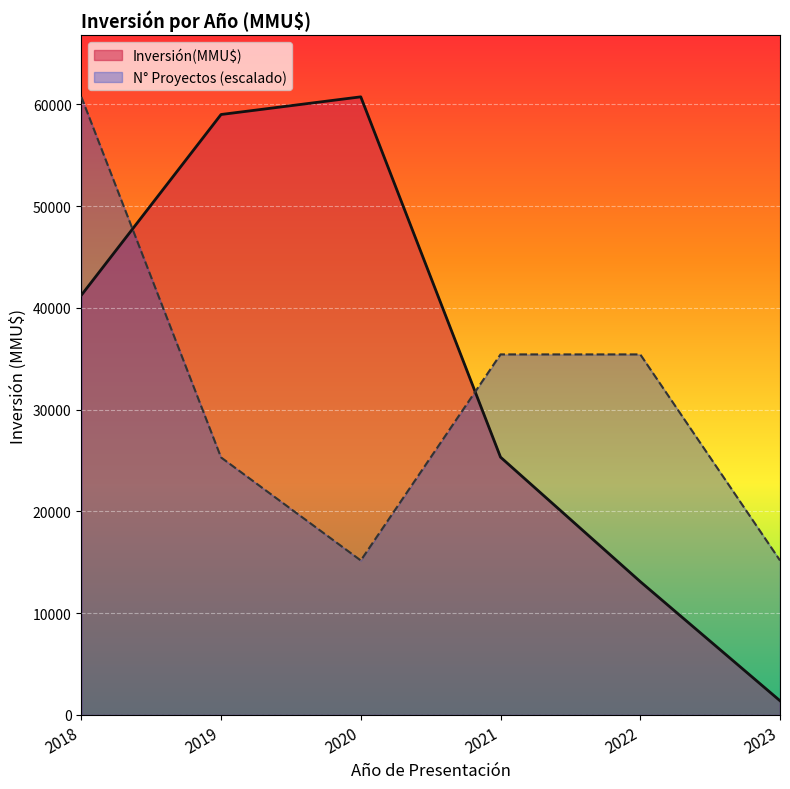

What is the difference between the maximum and second lowest values in the Inversión(MMU$) series?

47640.0